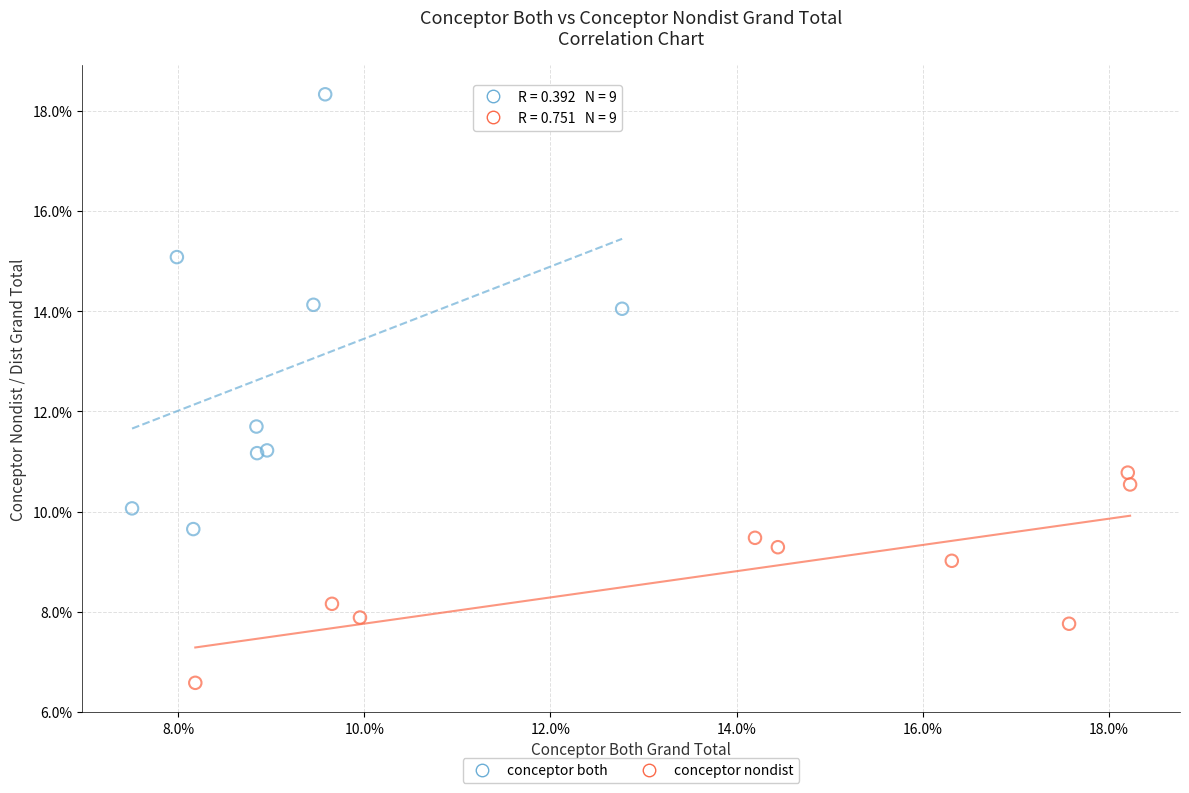

Which series contains the lowest Y value?

conceptor nondist